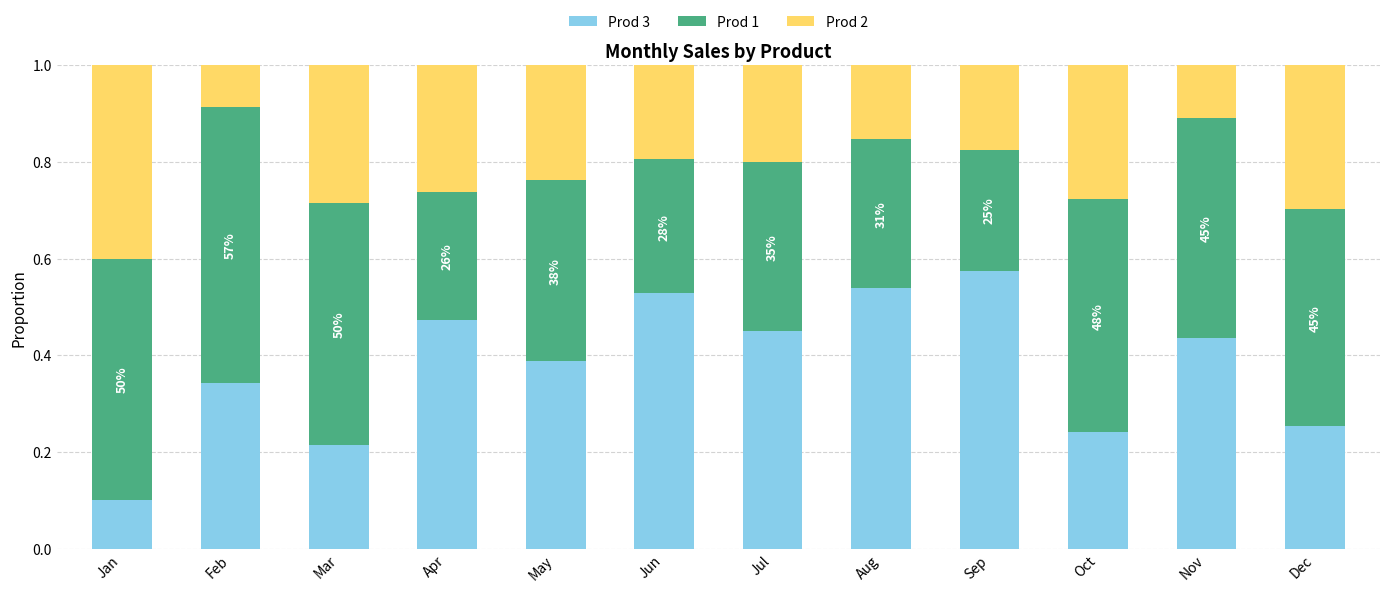

What is the total value across all series at Oct?

1.0